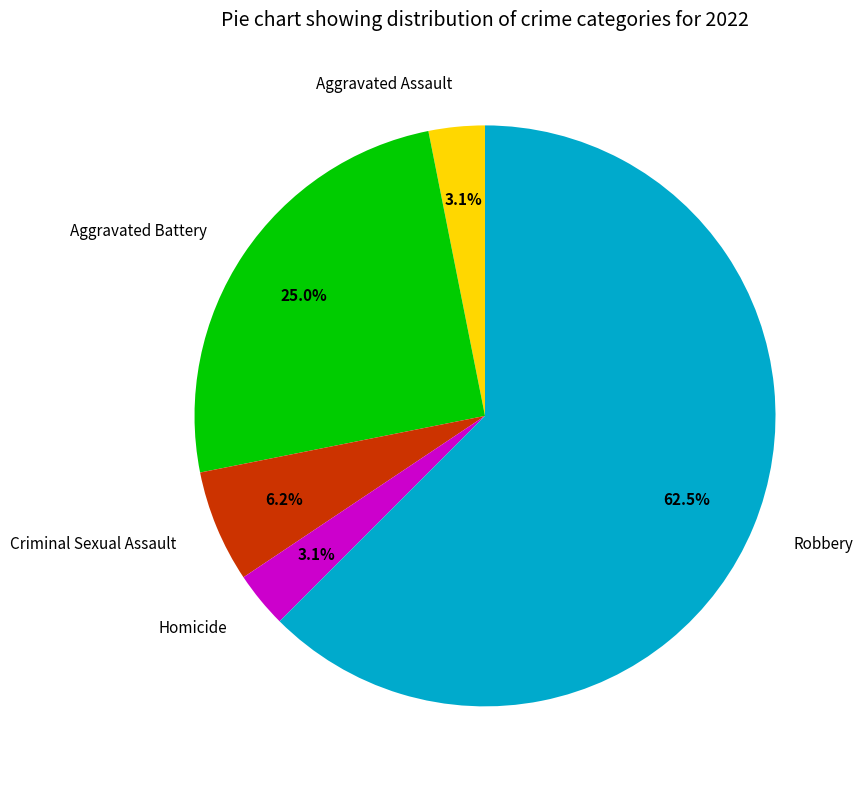

True or false: Homicide accounts for 3% of the total.

True